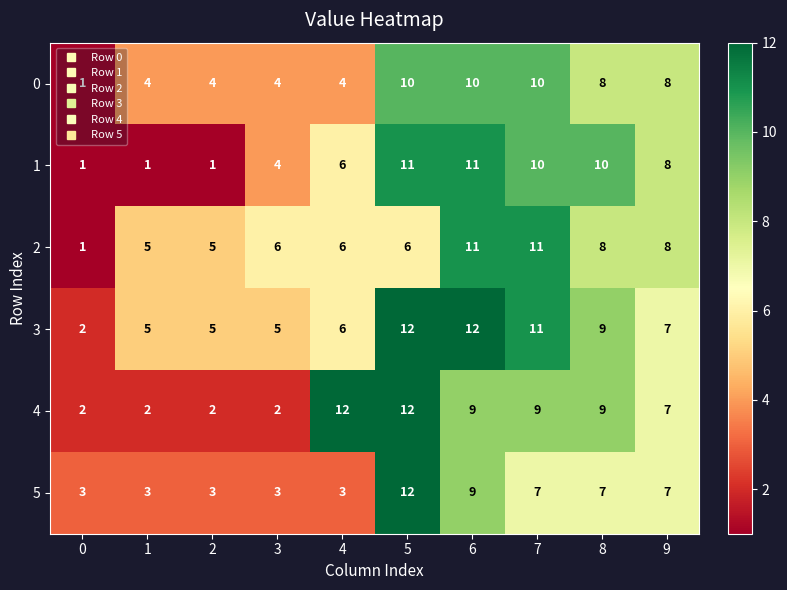

What is the average value of the 2 series?

7